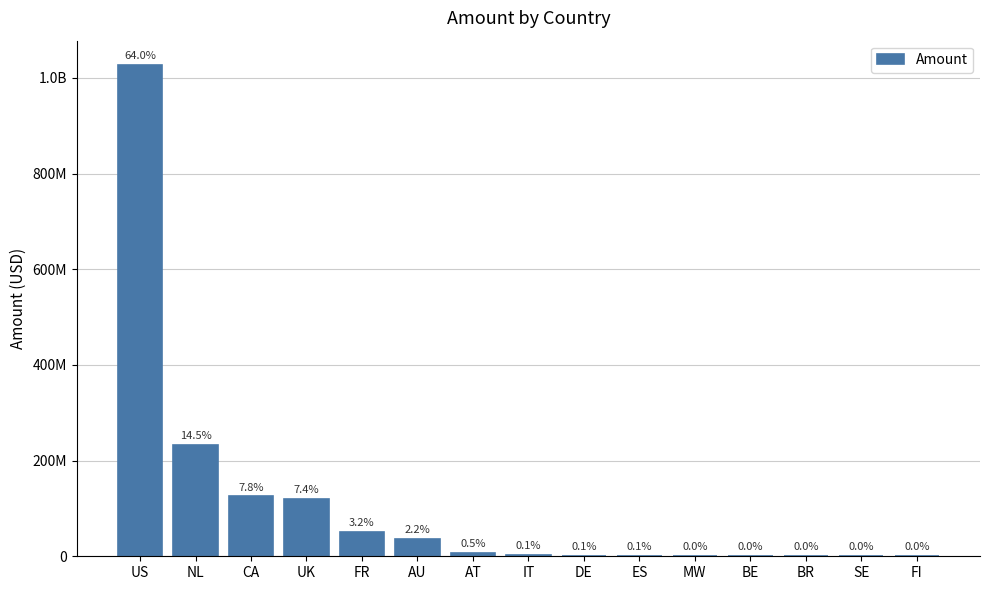

The chart shows a value of 10721644.8 at AT. True or false?

False